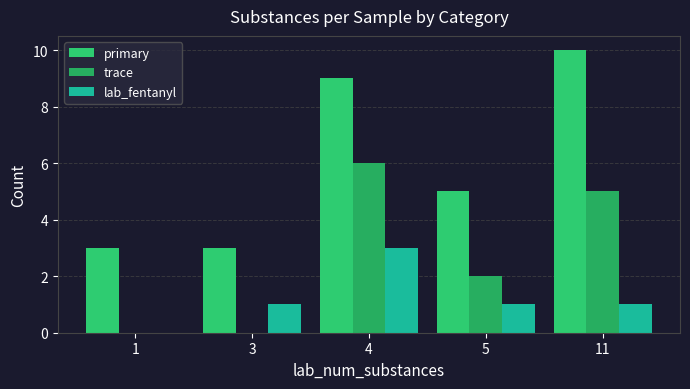

What are all the series names shown in the legend?

primary, trace, lab_fentanyl